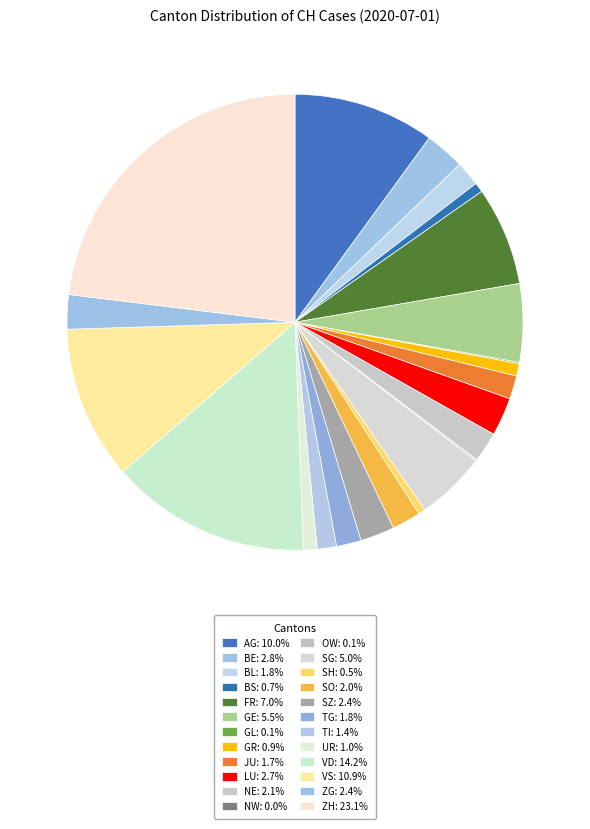

Is FR the majority of the pie?

No